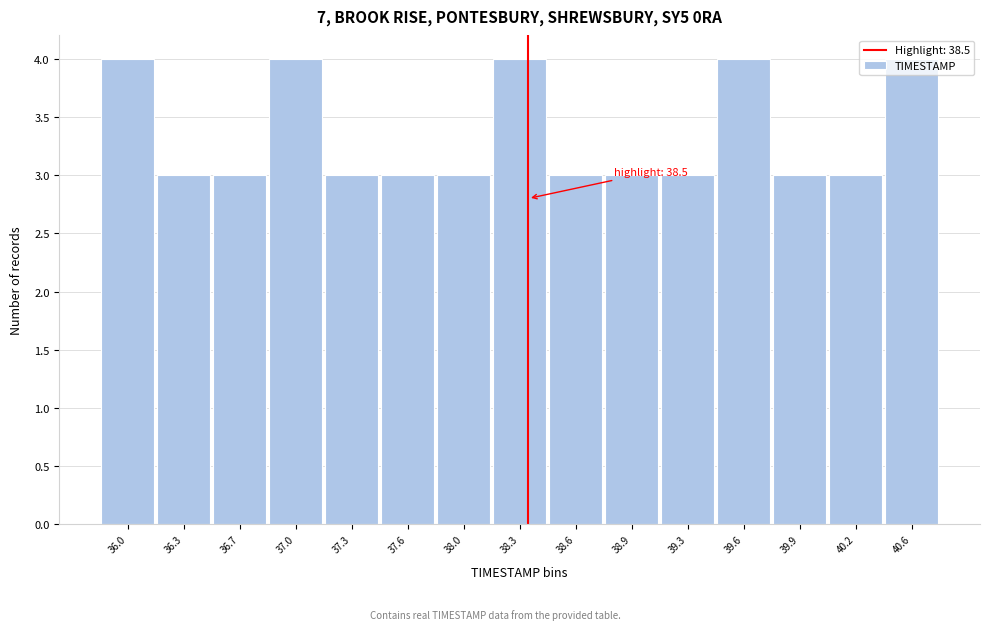

What is the minimum value shown in the chart?

3